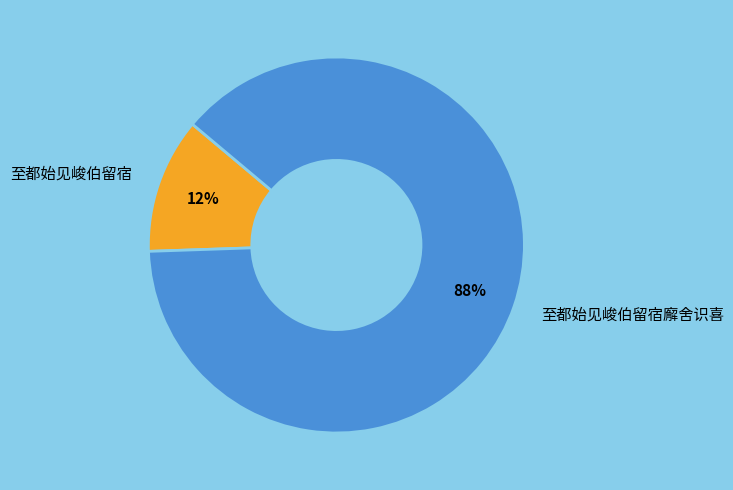

How many slices are in this pie chart?

2